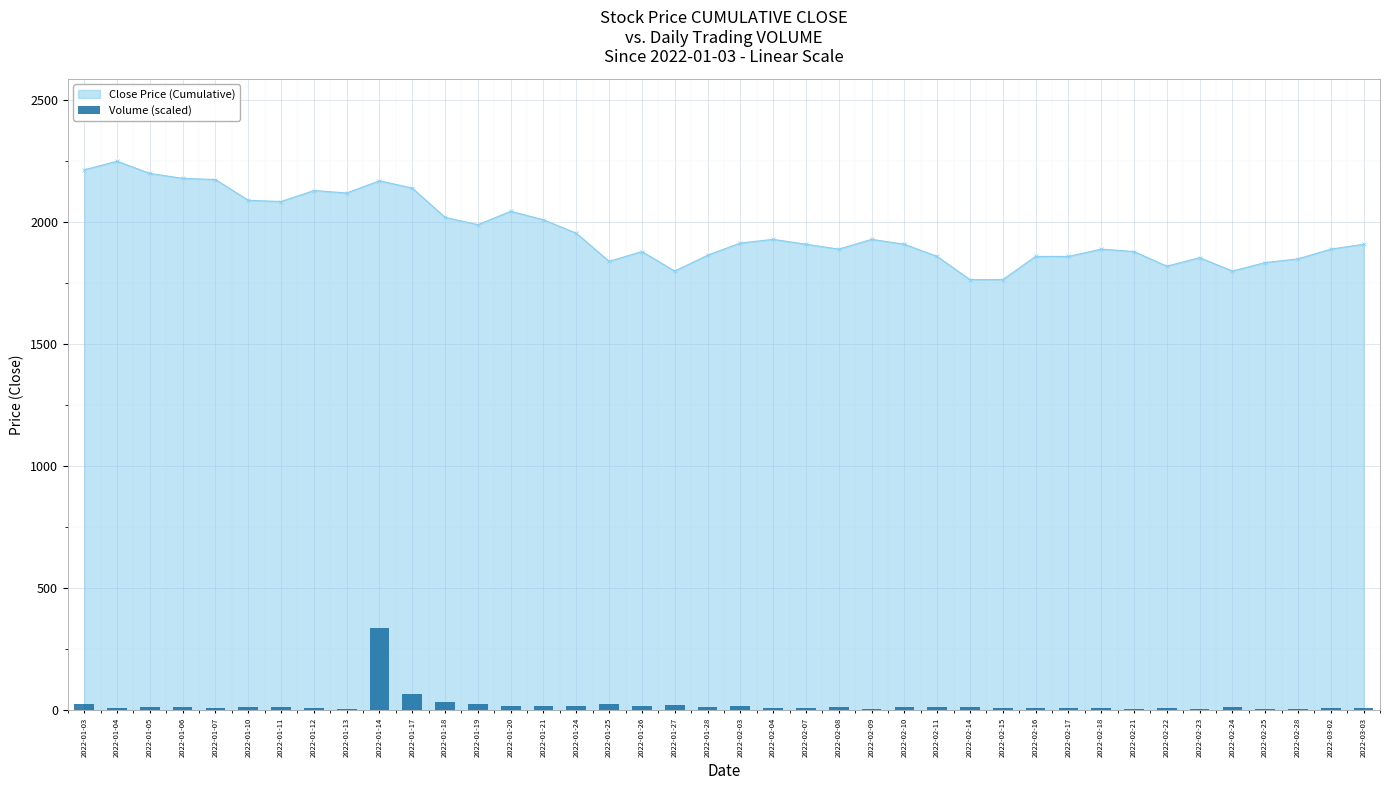

Reading left to right, list all the values displayed in this chart.

28.1	10.9	12.0	13.5	8.8	14.0	14.1	9.1	7.2	337.5	68.7	35.2	25.1	16.6	17.8	19.6	27.0	18.6	23.2	12.0	16.3	9.2	8.4	14.0	6.8	14.5	15.2	14.1	9.7	11.5	10.8	8.2	5.9	9.4	6.4	12.3	6.1	6.8	8.1	8.5